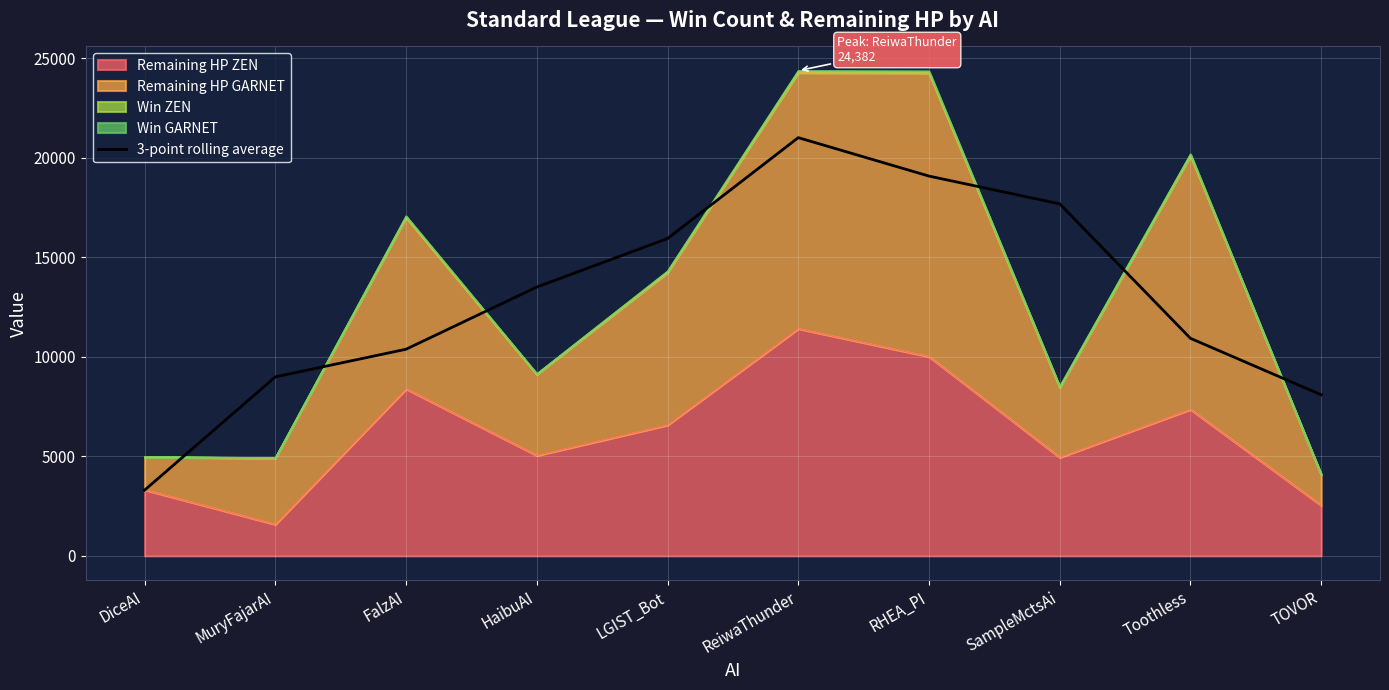

Which category has the lowest value across all series?

DiceAI